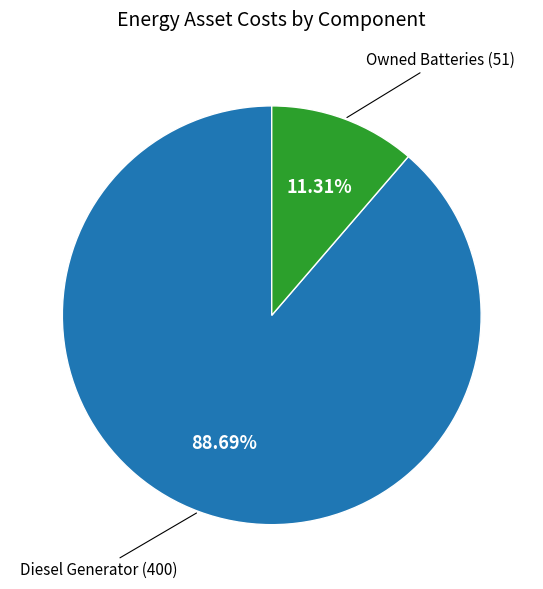

Count the number of slices in the pie.

2